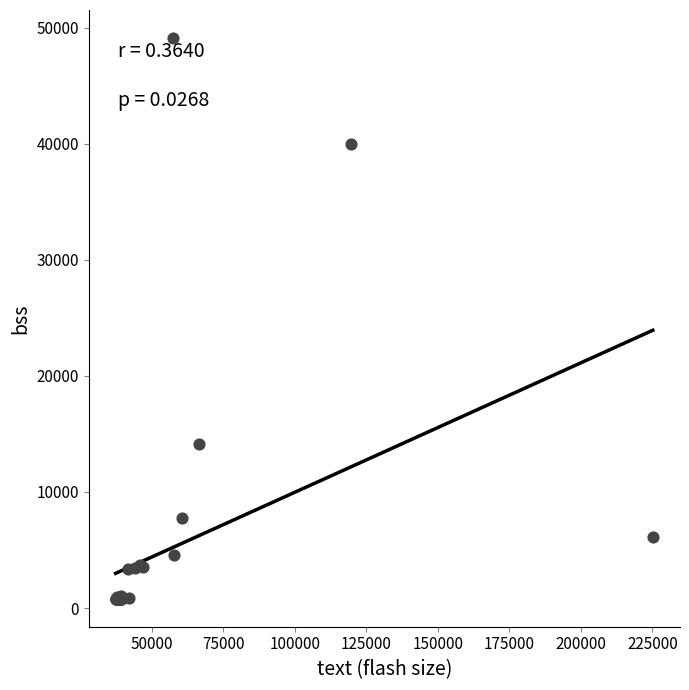

What Y value in the scatter plot is closest to 24965?

14112